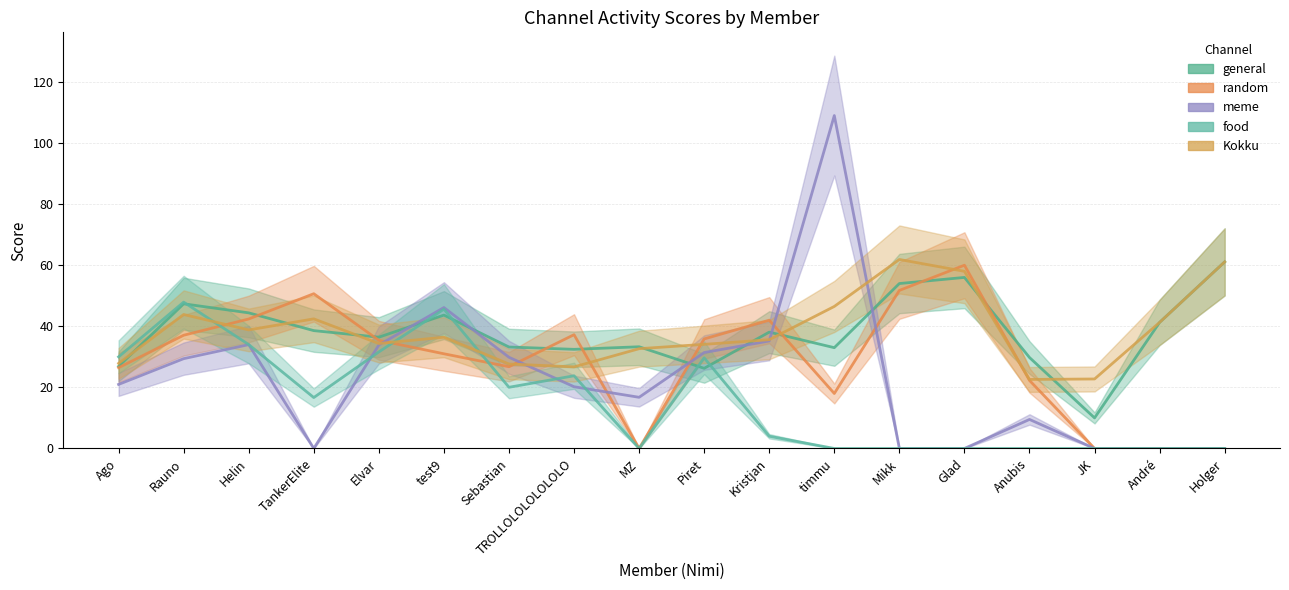

At which category does Kokku reach its first local valley?

Helin